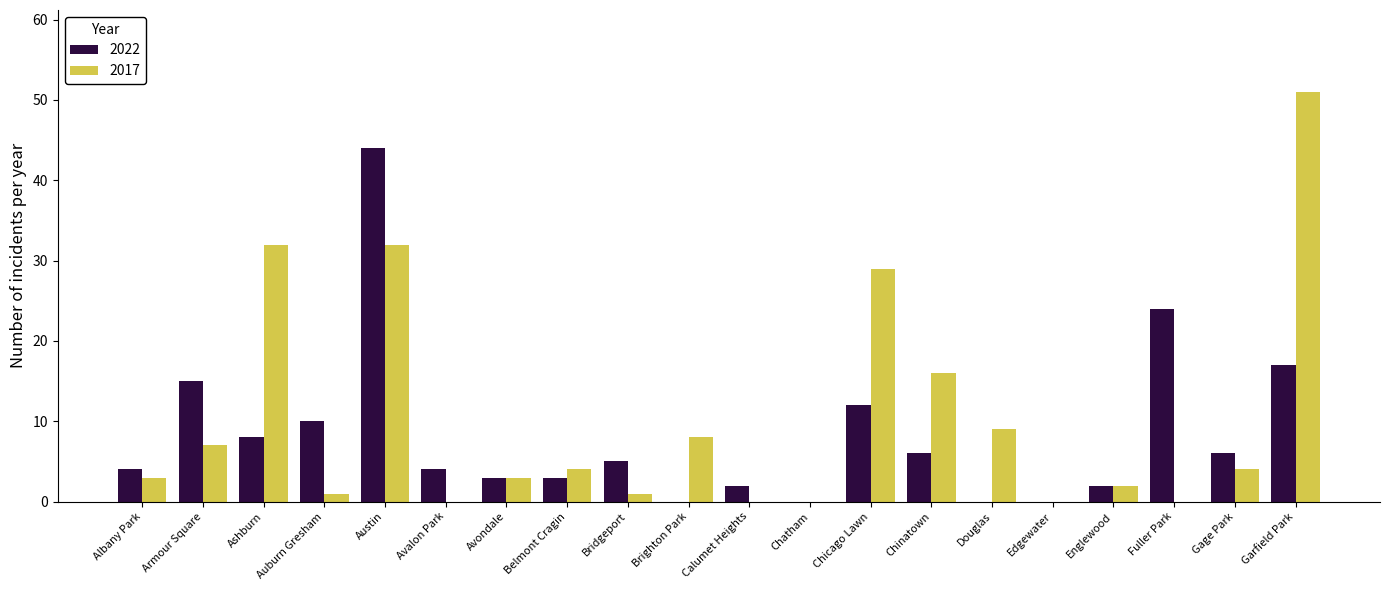

Reading right to left, list all the values displayed in this chart.

2022: 17	6	24	2	0	0	6	12	0	2	0	5	3	3	4	44	10	8	15	4
2017: 51	4	0	2	0	9	16	29	0	0	8	1	4	3	0	32	1	32	7	3